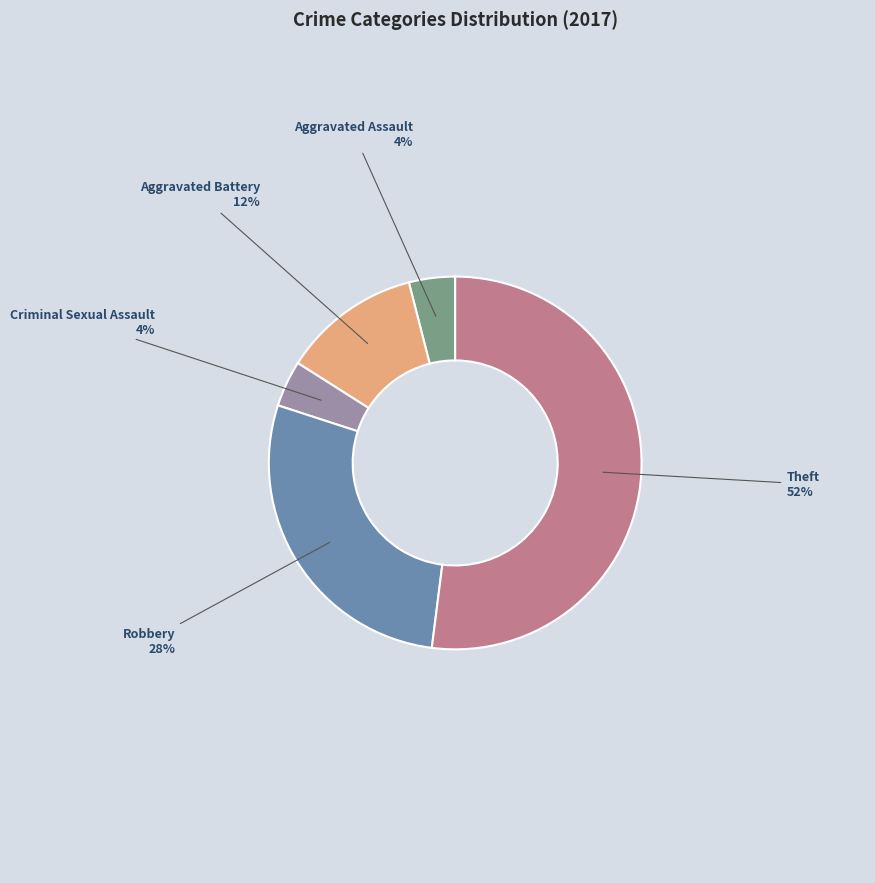

Which slice is the largest?

Theft